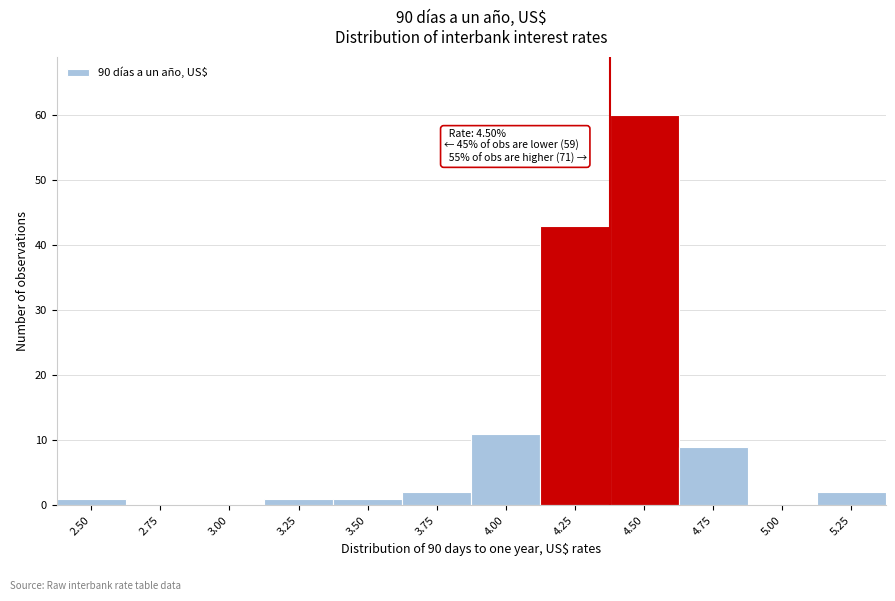

Reading left to right, list all the values displayed in this chart.

2.50=1	2.75=0	3.00=0	3.25=1	3.50=1	3.75=2	4.00=11	4.25=43	4.50=60	4.75=9	5.00=0	5.25=2